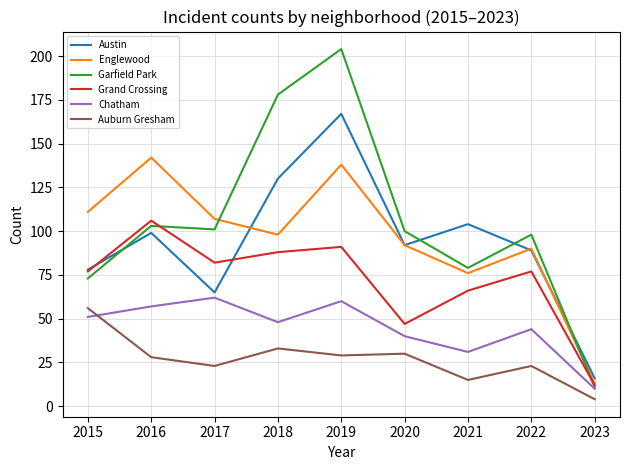

Is it true that Austin equals 104 at 2021?

True